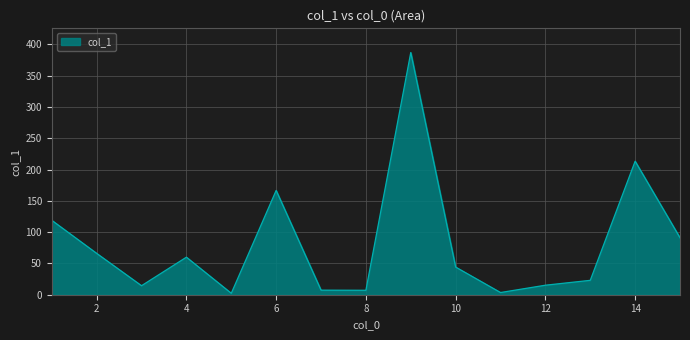

What is the maximum value shown in the chart?

387.1